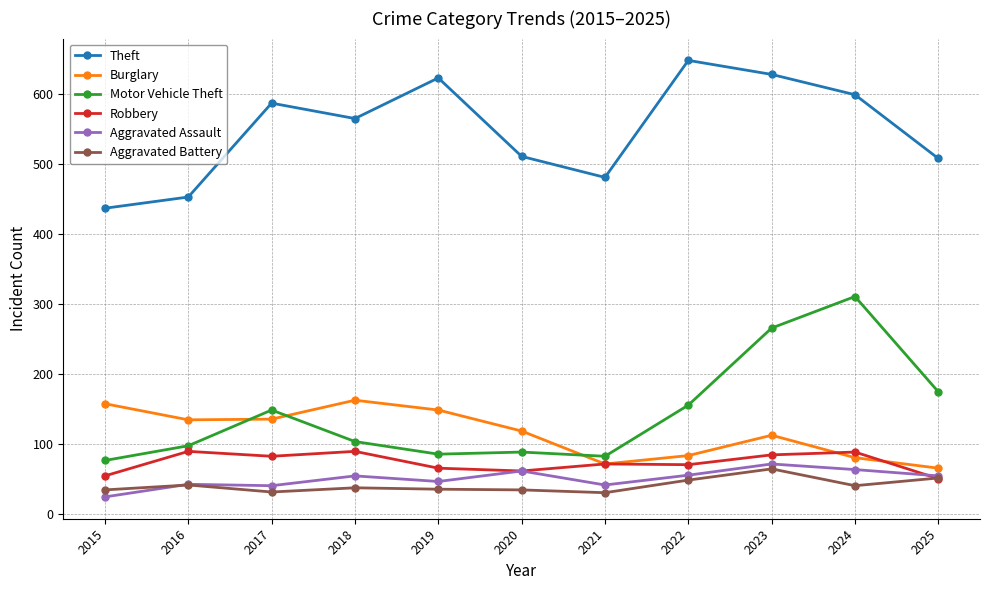

Is it true that Motor Vehicle Theft equals 55 at 2019?

False